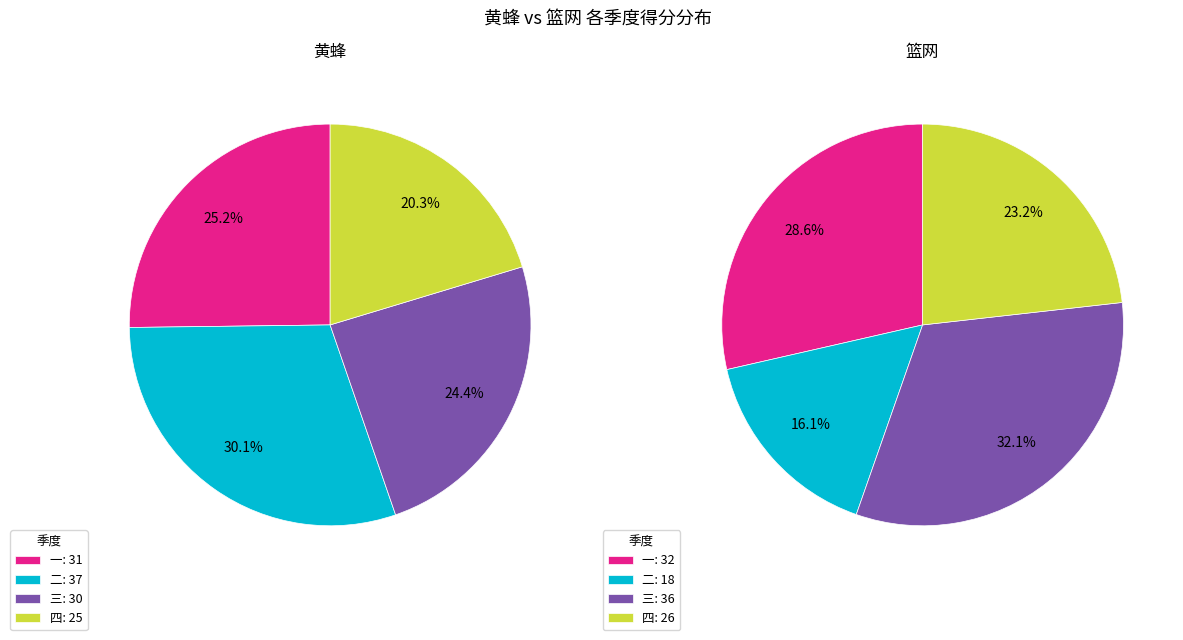

True or false: 一 accounts for 29% of the total.

True